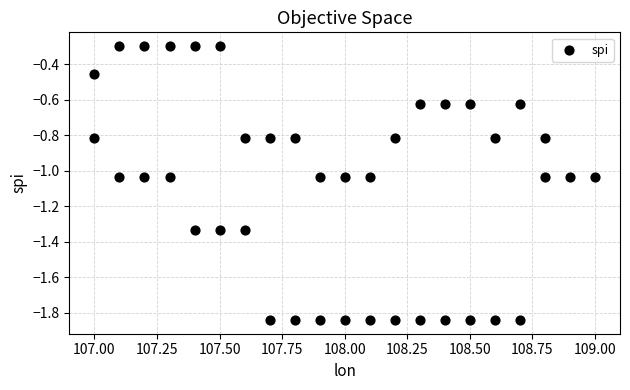

What is the range of X values (max minus min)?

2.0